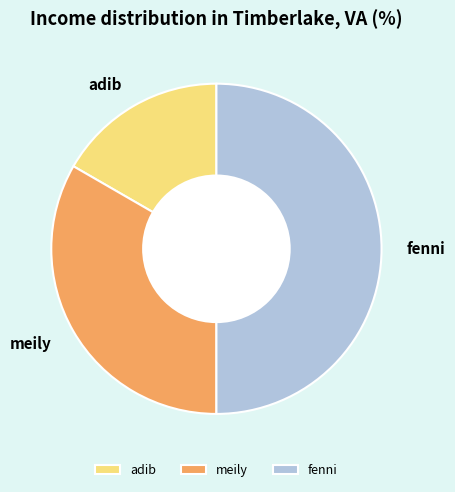

How many segments does this pie chart have?

3